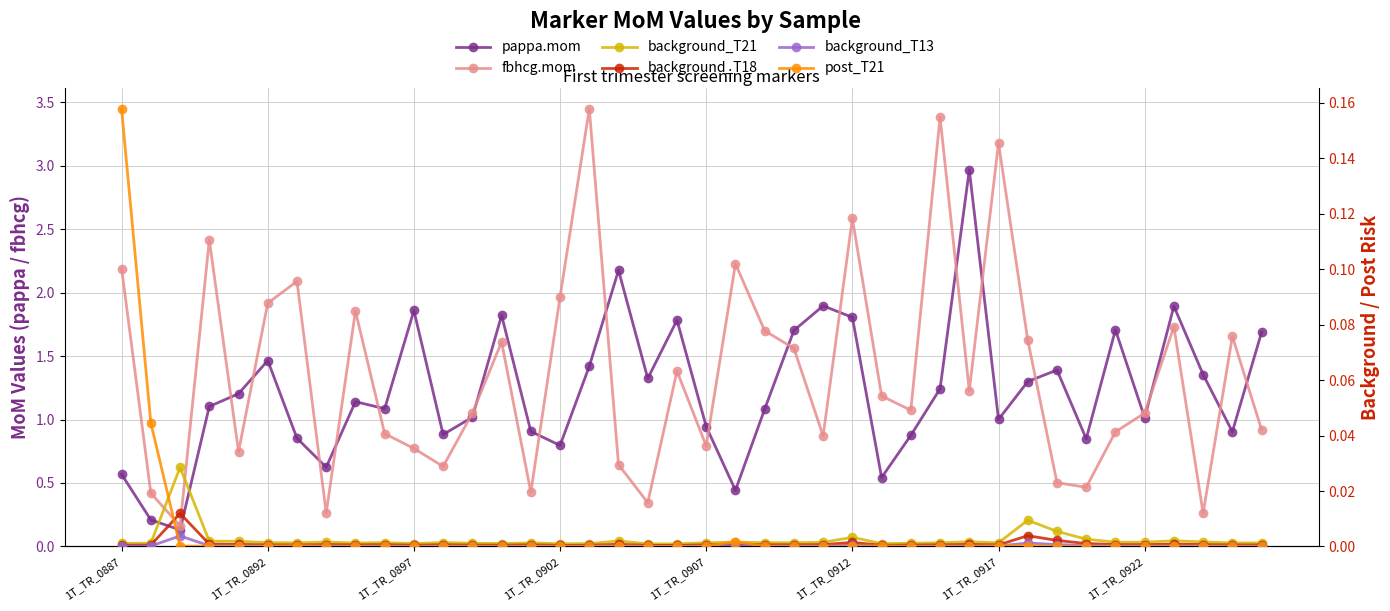

True or false: pappa.mom and background_T13 intersect in this chart.

False